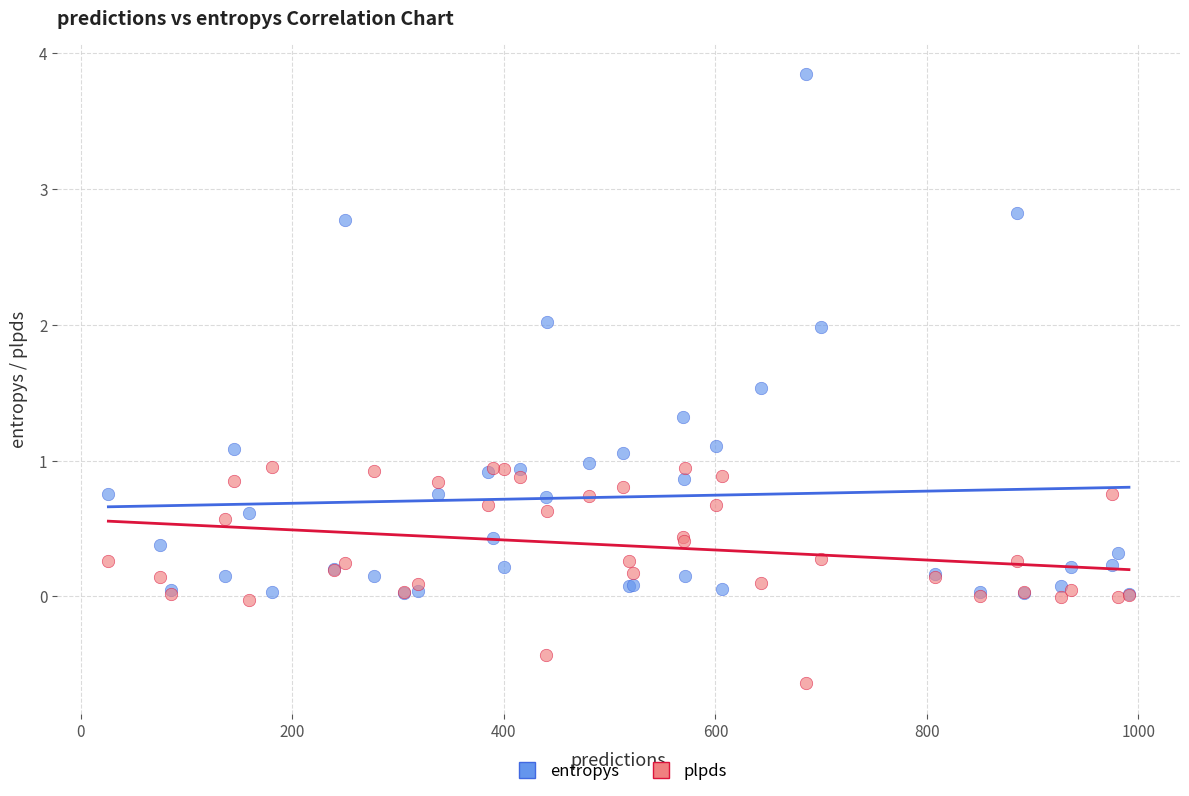

What are all the series names shown in the legend?

entropys, plpds